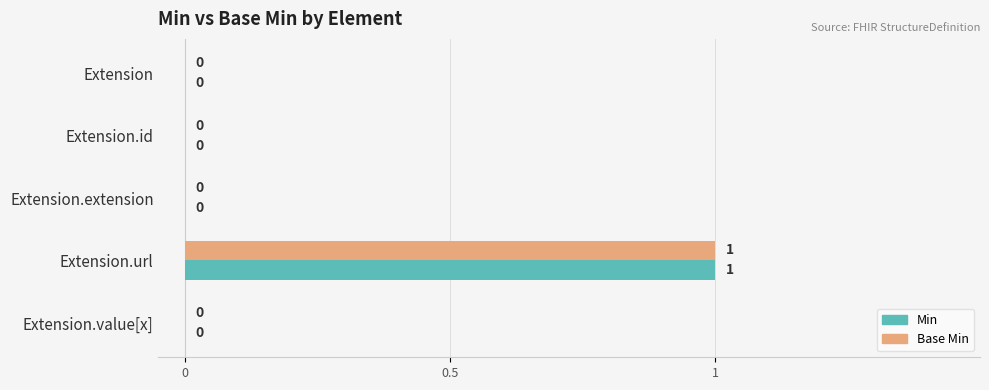

At which label does Min reach its peak?

Extension.url